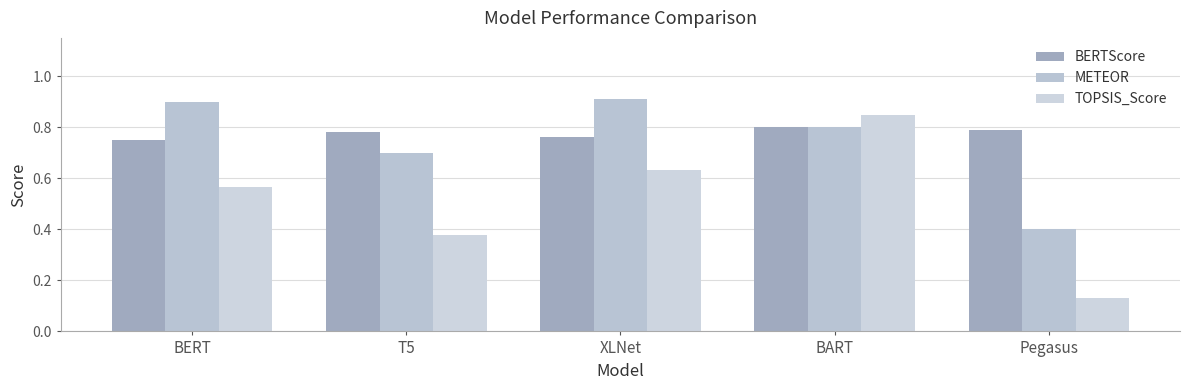

What is the average value of the BERTScore series?

0.8